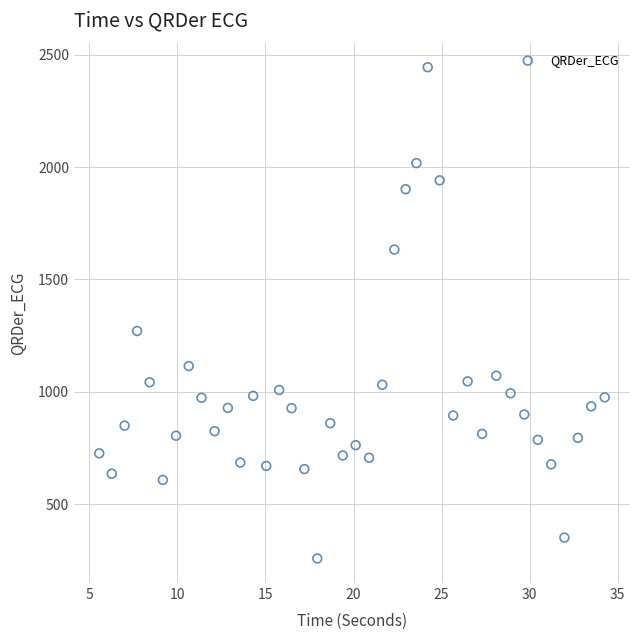

What Y value in the scatter plot is closest to 1351?

1270.5